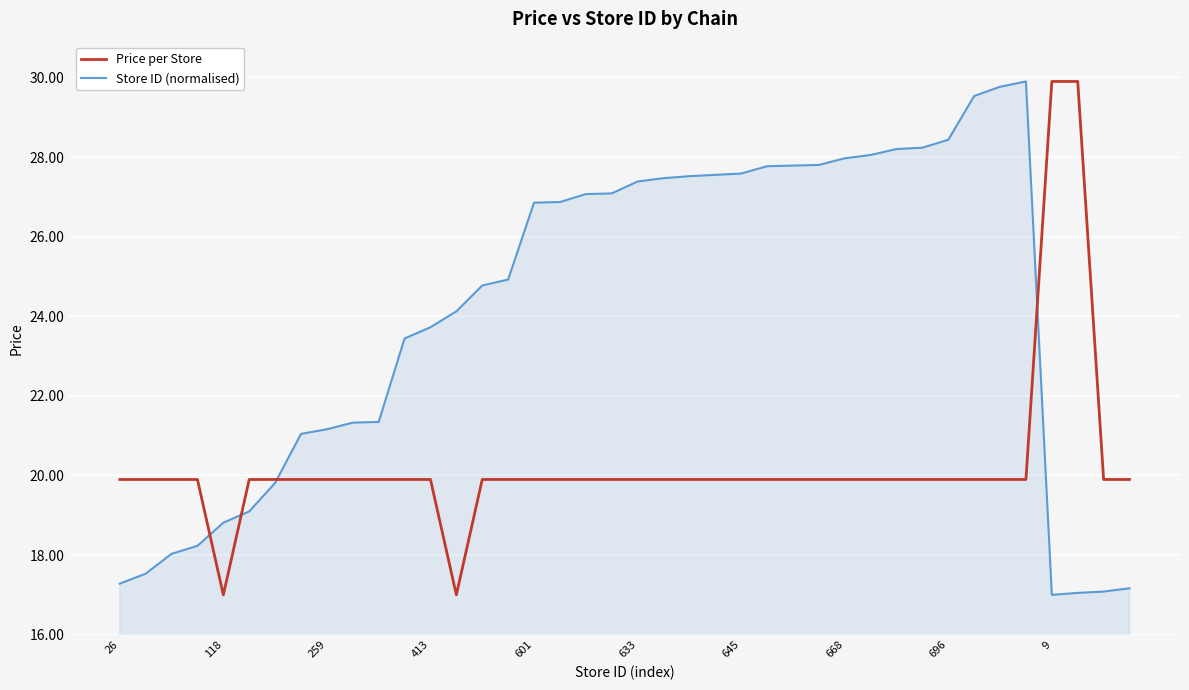

What is the lowest value of the Store ID (normalised) series?

17.0